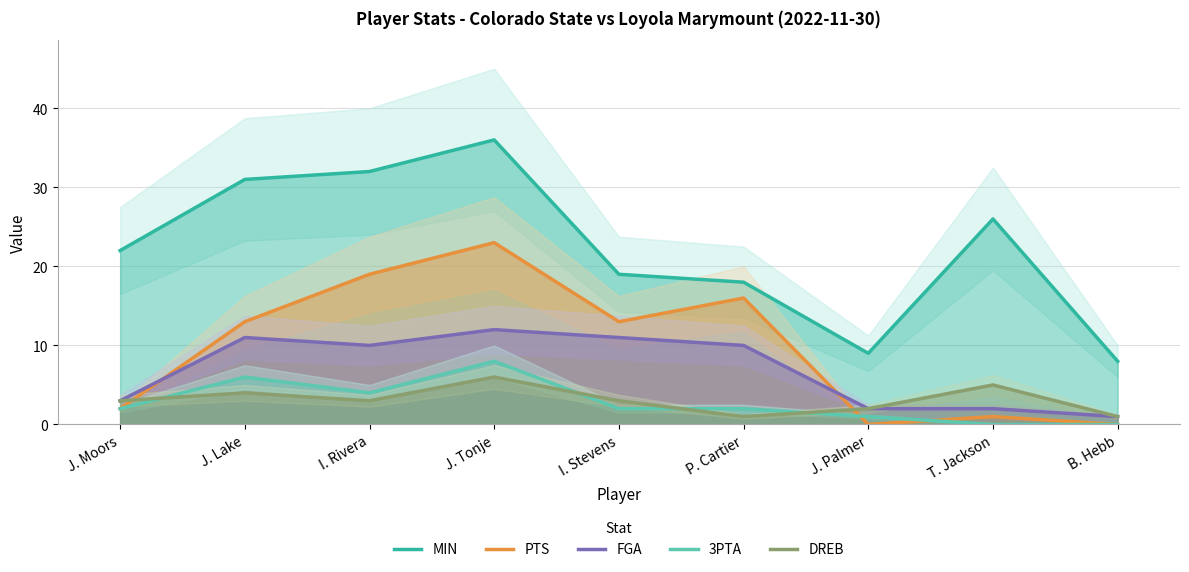

Reading left to right, list all the values displayed in this chart.

MIN: 22	31	32	36	19	18	9	26	8
PTS: 2	13	19	23	13	16	0	1	0
FGA: 3	11	10	12	11	10	2	2	1
3PTA: 2	6	4	8	2	2	1	0	0
DREB: 3	4	3	6	3	1	2	5	1